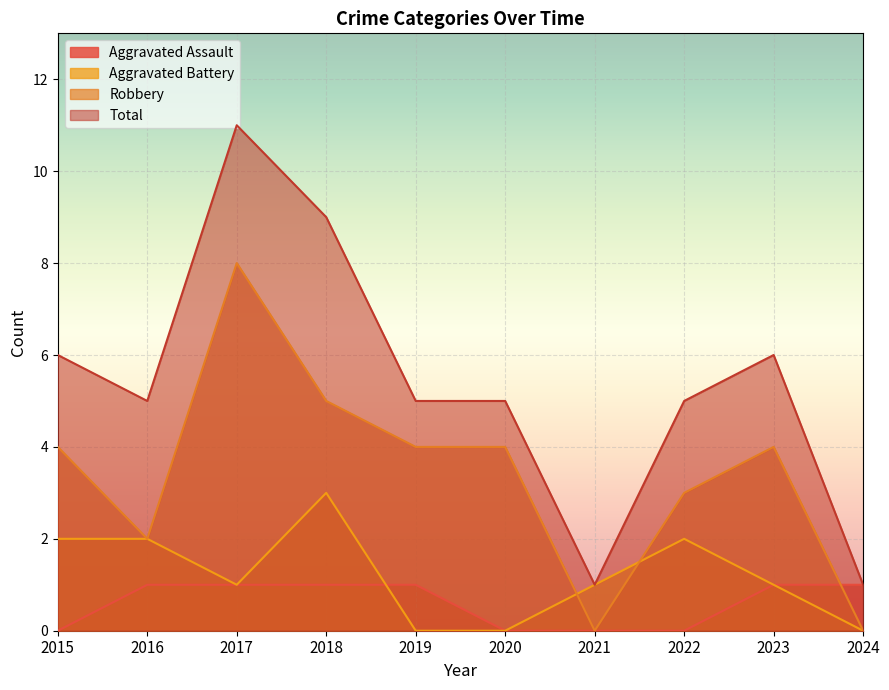

Between 2015 and 2018, which is larger?

2018